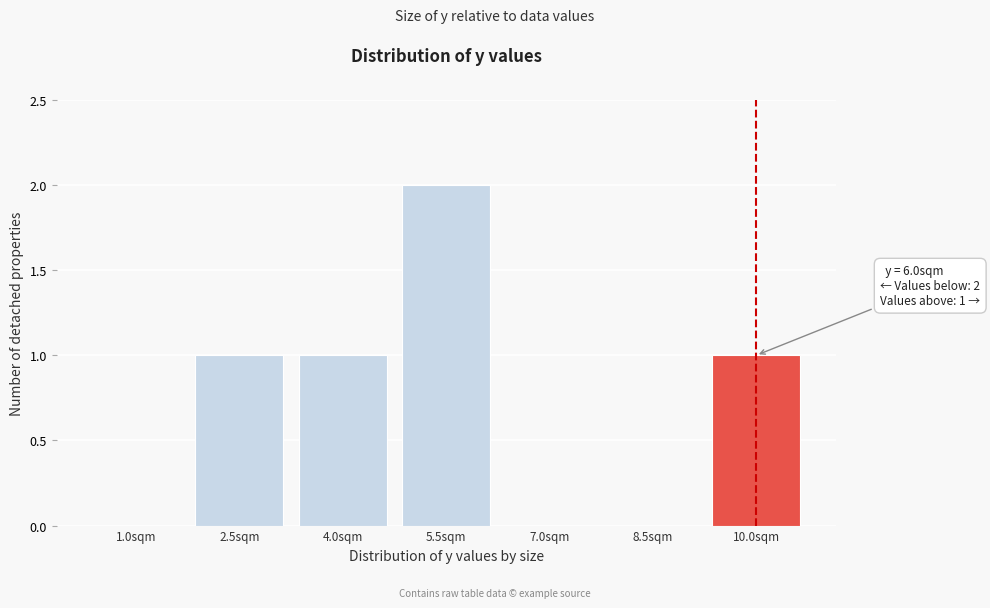

Reading right to left, list all the values displayed in this chart.

10.0sqm=1	8.5sqm=0	7.0sqm=0	5.5sqm=2	4.0sqm=1	2.5sqm=1	1.0sqm=0